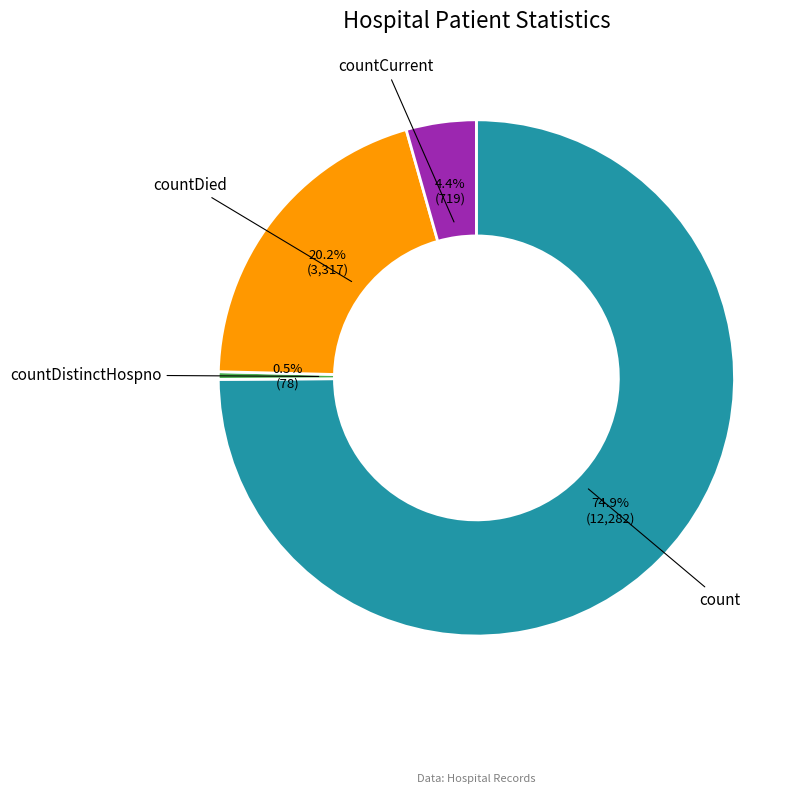

Which category has the smallest portion of the pie?

countDistinctHospno